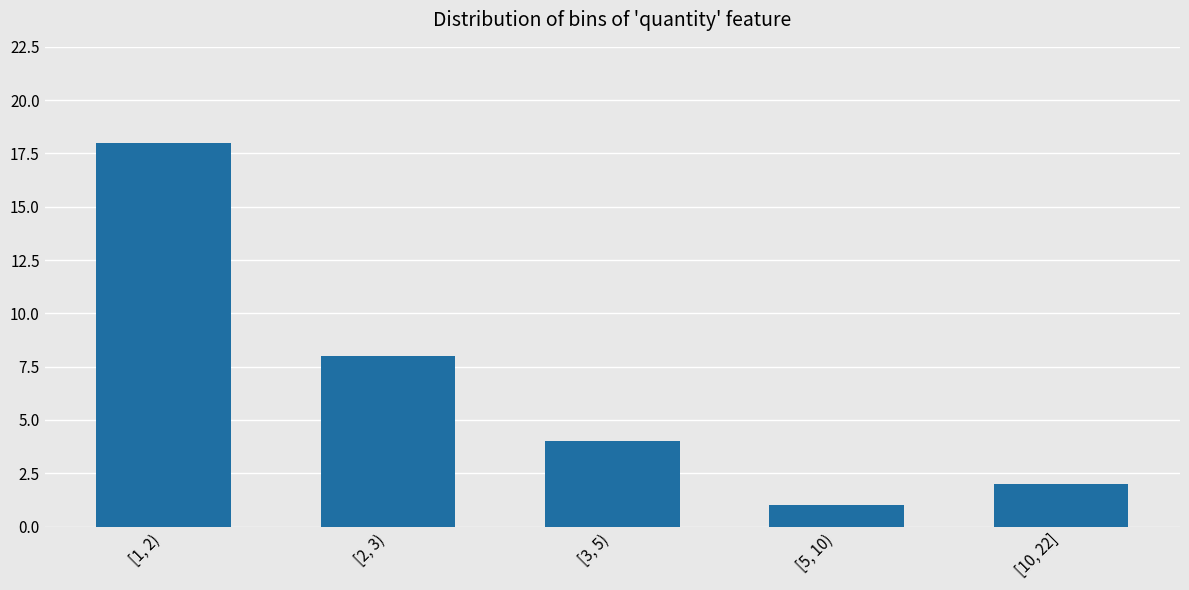

Reading left to right, extract all data points from this chart.

18	8	4	1	2